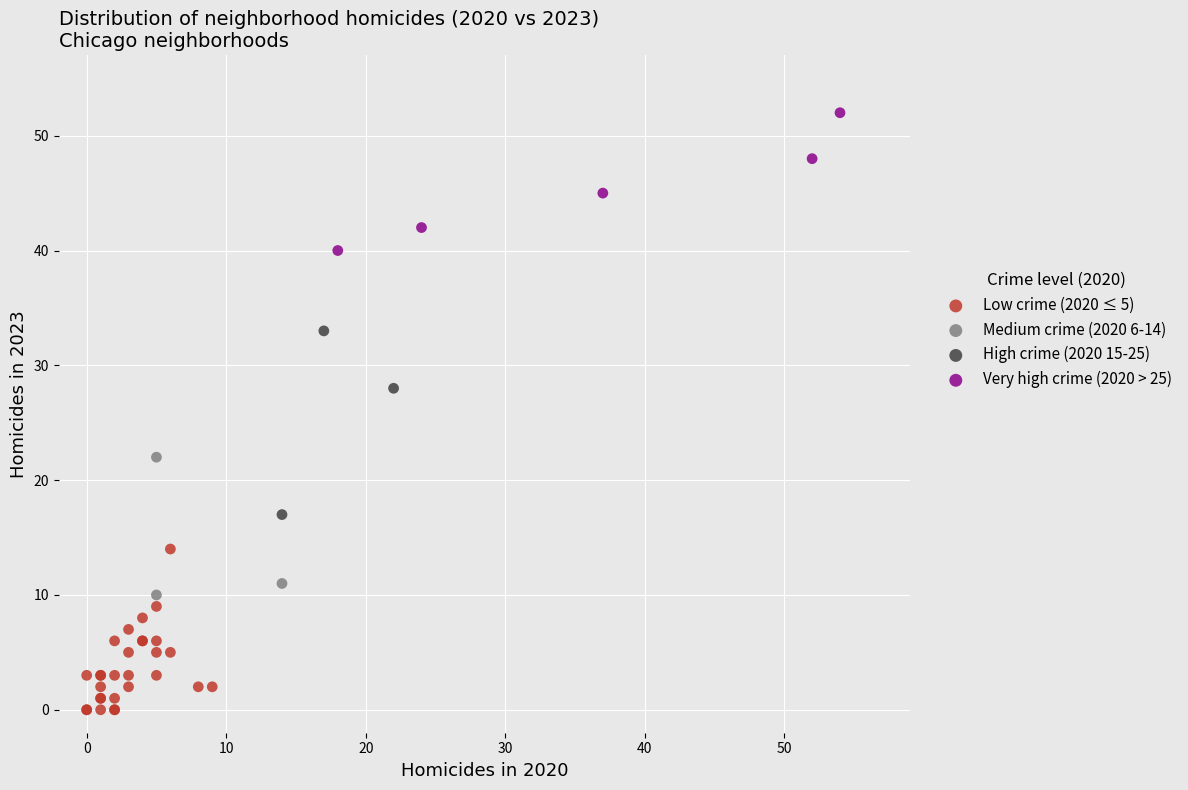

Which series contains the lowest Y value?

Low crime (2020 ≤ 5)